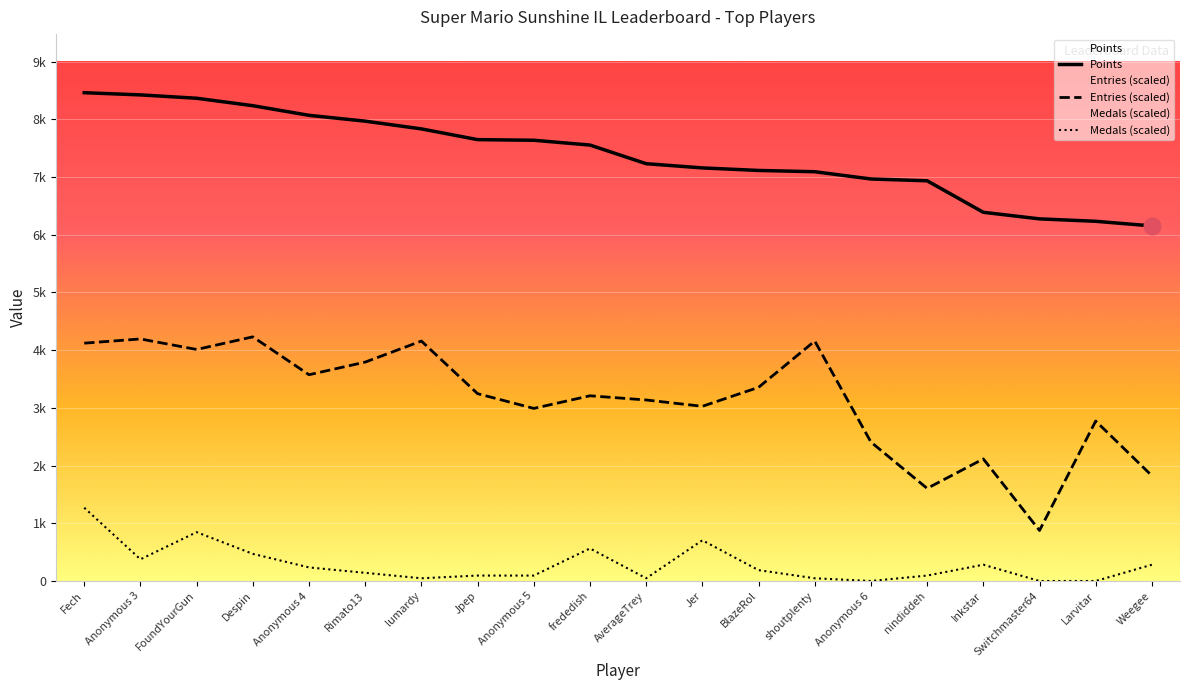

At which category is the sum across all series the highest?

Fech